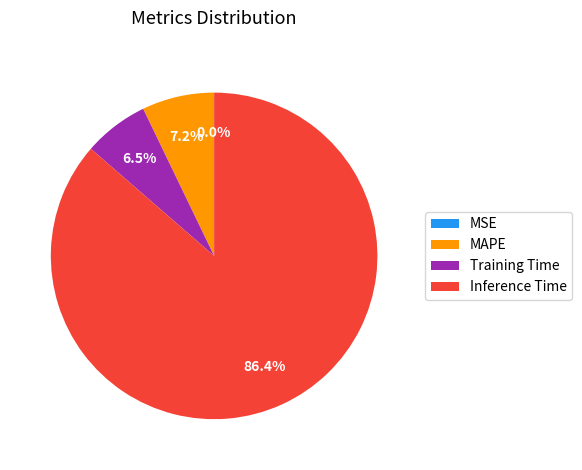

Which slice is the largest?

Inference Time